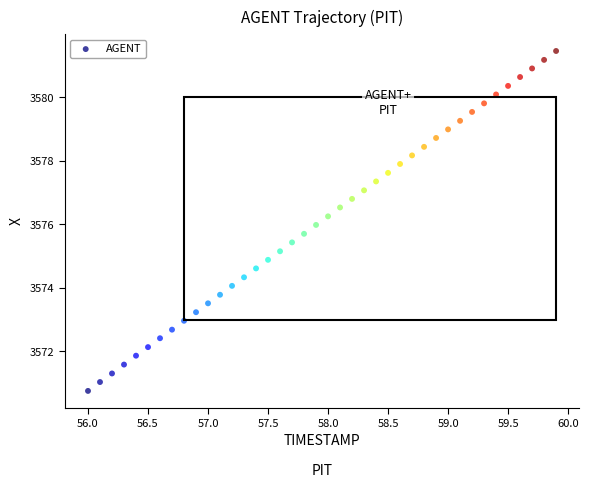

What is the range of X values (max minus min)?

3.9